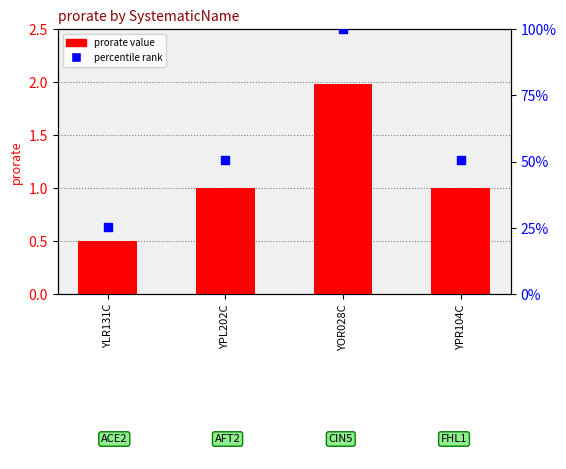

Is the value of prorate value at YPR104C greater than the value of percentile rank at YLR131C?

No